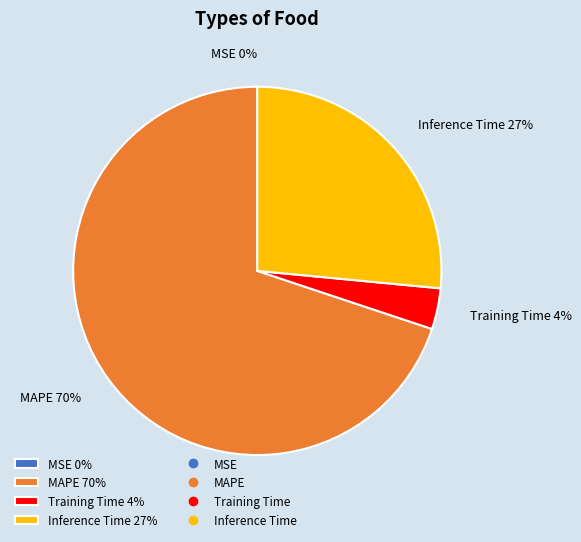

Which slice is the largest?

MAPE 70%